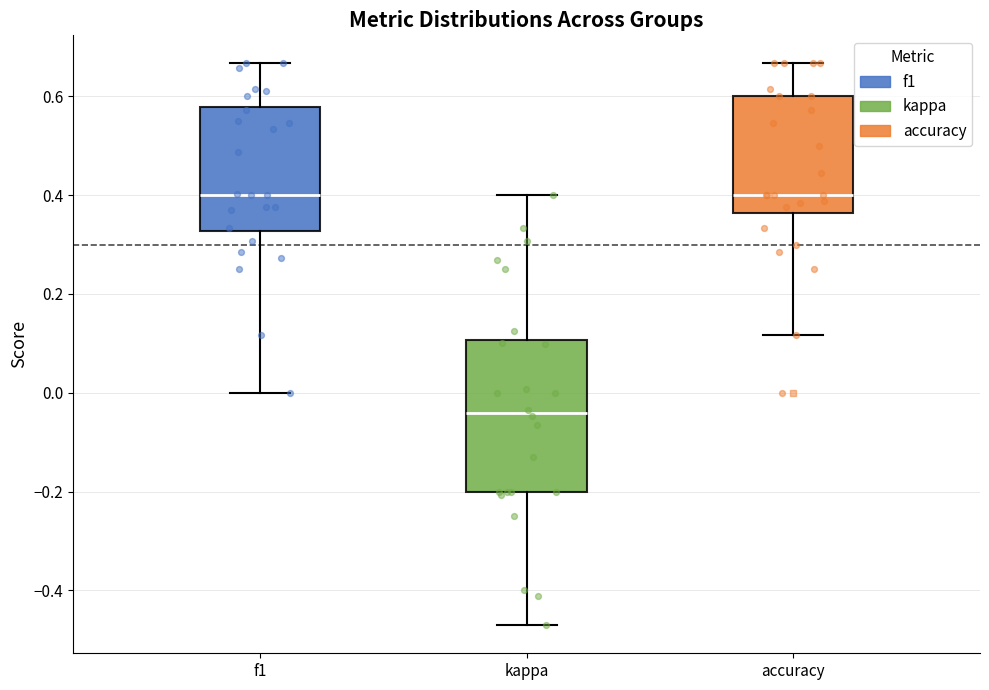

Where is the upper edge of the box for accuracy on the y-axis? The values are not printed on the chart, so give them approximately, as read against the axis.

0.60